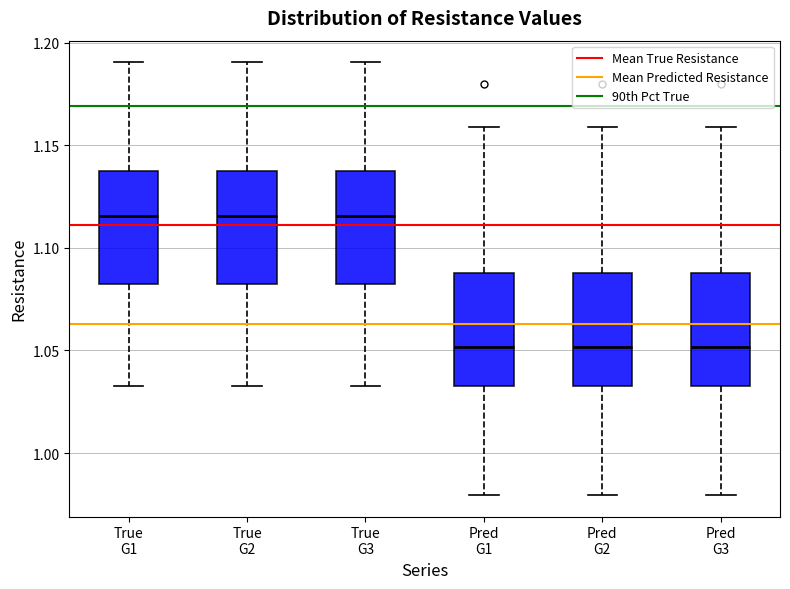

Reading left to right, read every box against the y-axis: the position of its median line, the range the box covers, and the ends of its whiskers. The values are not printed on the chart, so give them approximately, as read against the axis.

True G1: median 1.115, box 1.080 to 1.135, whiskers 1.035 to 1.190
True G2: median 1.115, box 1.080 to 1.135, whiskers 1.035 to 1.190
True G3: median 1.115, box 1.080 to 1.135, whiskers 1.035 to 1.190
Pred G1: median 1.050, box 1.035 to 1.090, whiskers 0.980 to 1.160
Pred G2: median 1.050, box 1.035 to 1.090, whiskers 0.980 to 1.160
Pred G3: median 1.050, box 1.035 to 1.090, whiskers 0.980 to 1.160